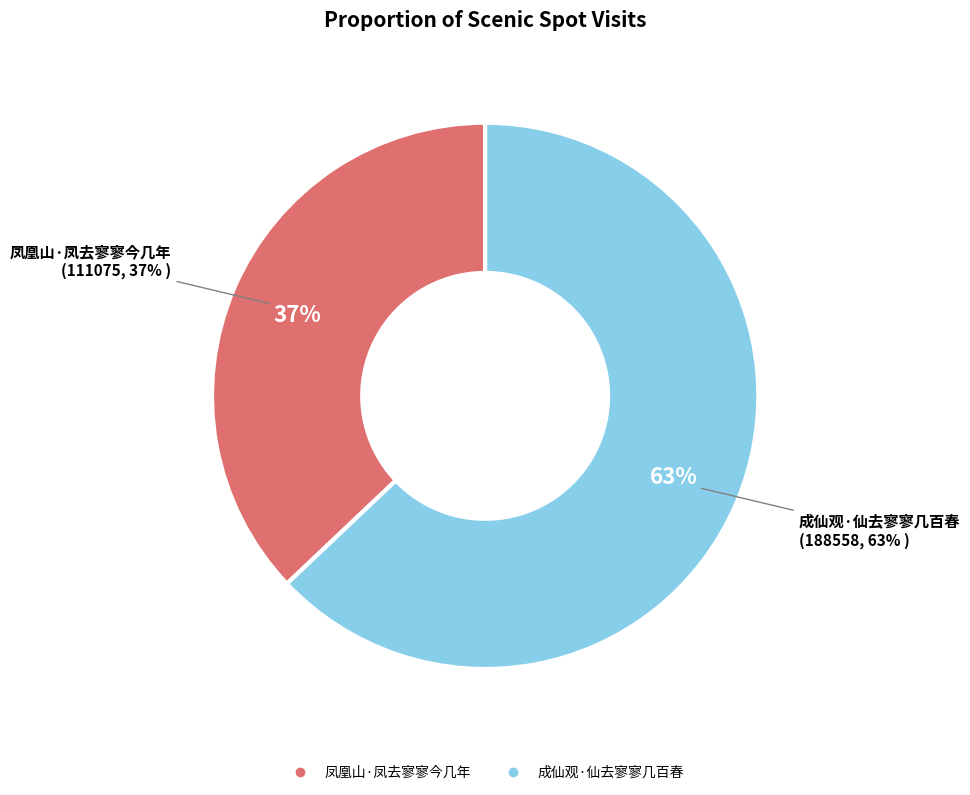

To the nearest percent, what portion does 凤凰山·凤去寥寥今几年 represent?

37%